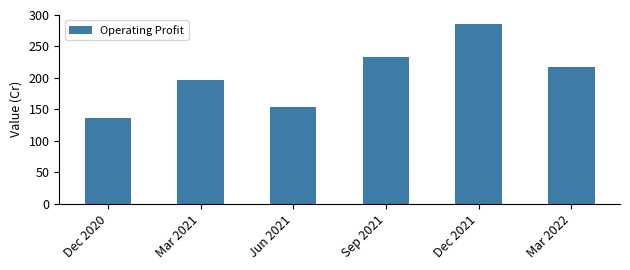

What is the sum of all values?

1222